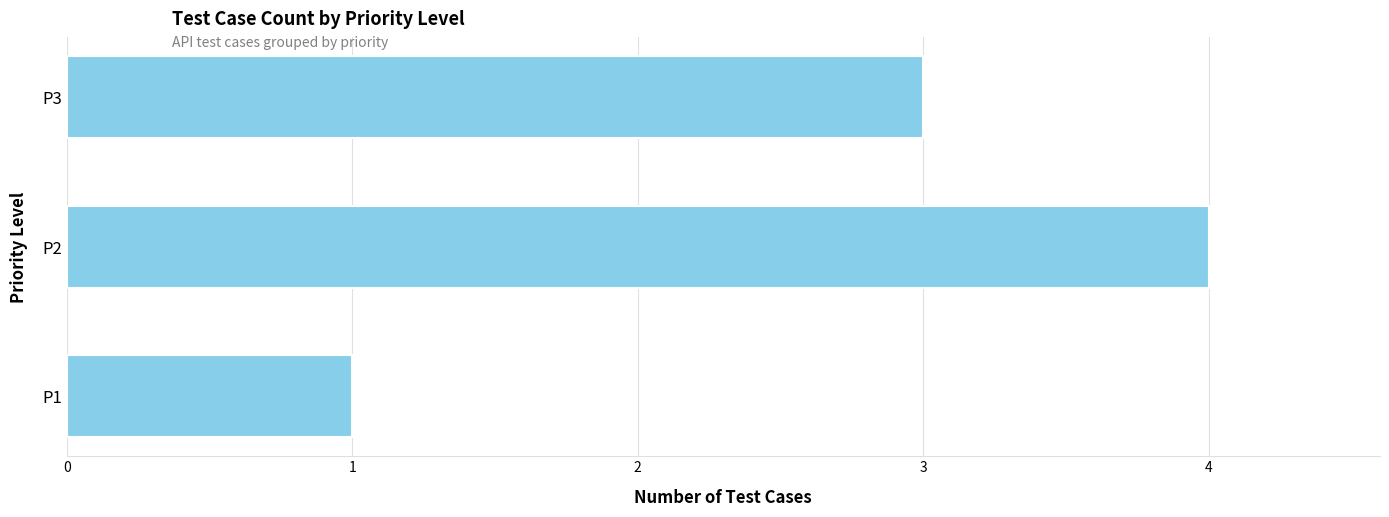

What is the difference between the maximum and minimum values?

3